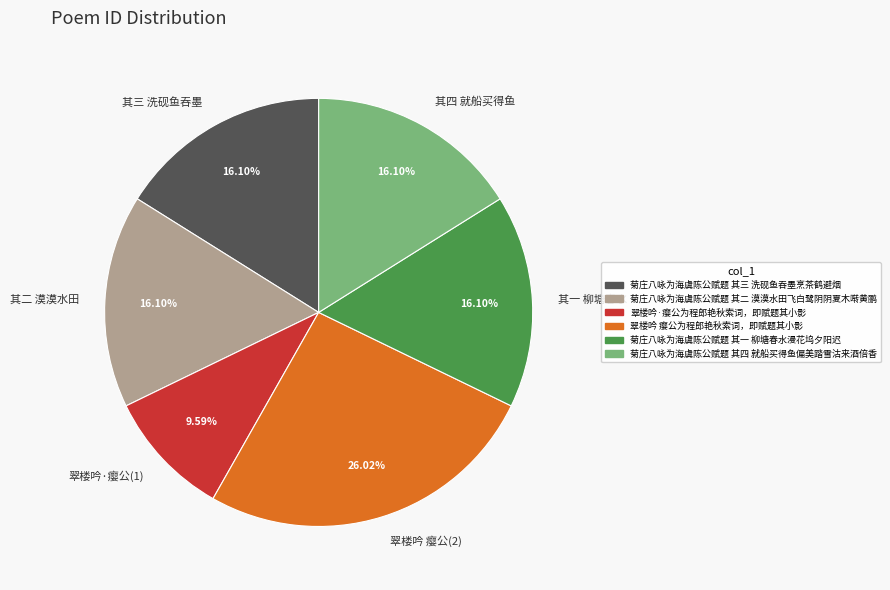

Which category has the smallest portion of the pie?

翠楼吟·瘿公(1)